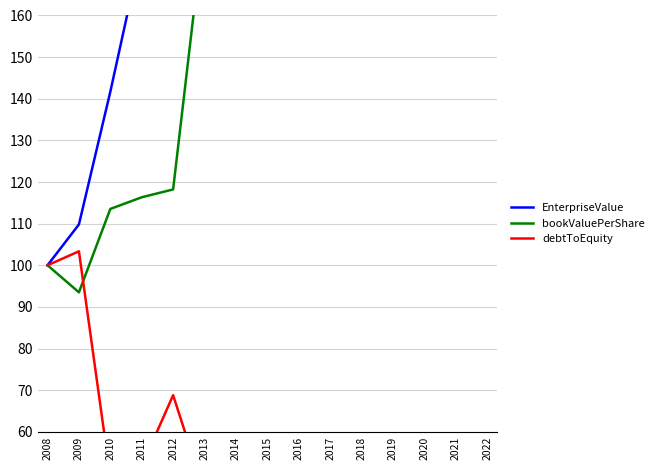

What is the spread (max minus min) of values at 2022?

1579.2